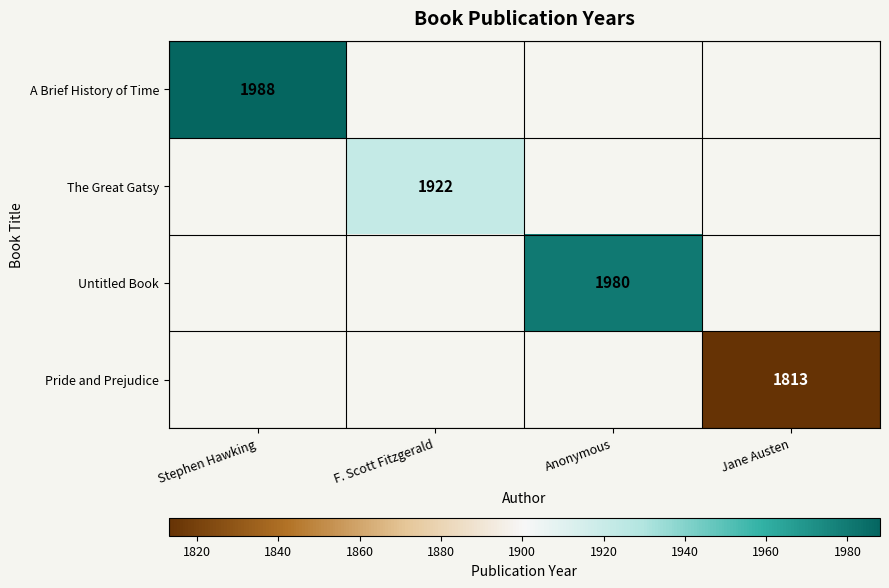

True or false: Untitled Book has a value of 553.2 at Anonymous.

False